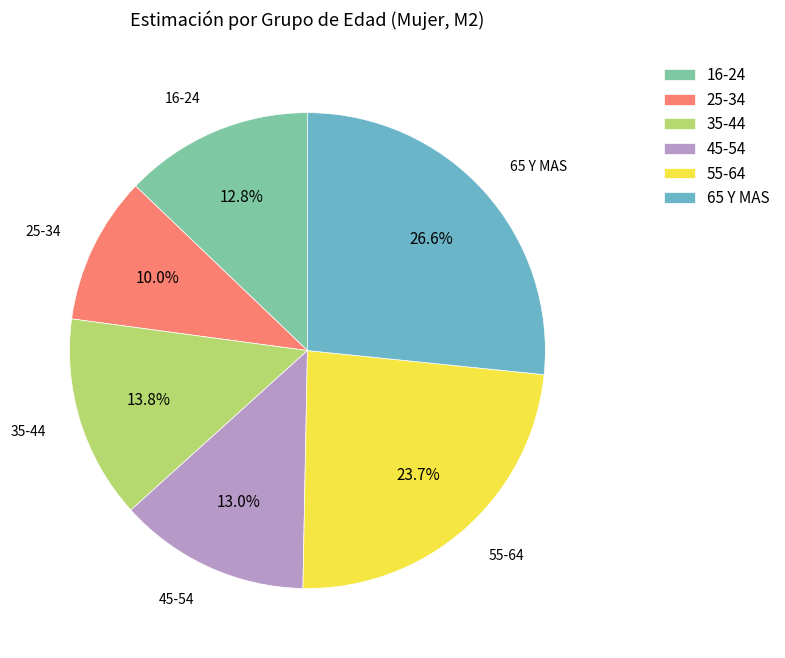

The 25-34 slice represents 4% of the pie. True or false?

False